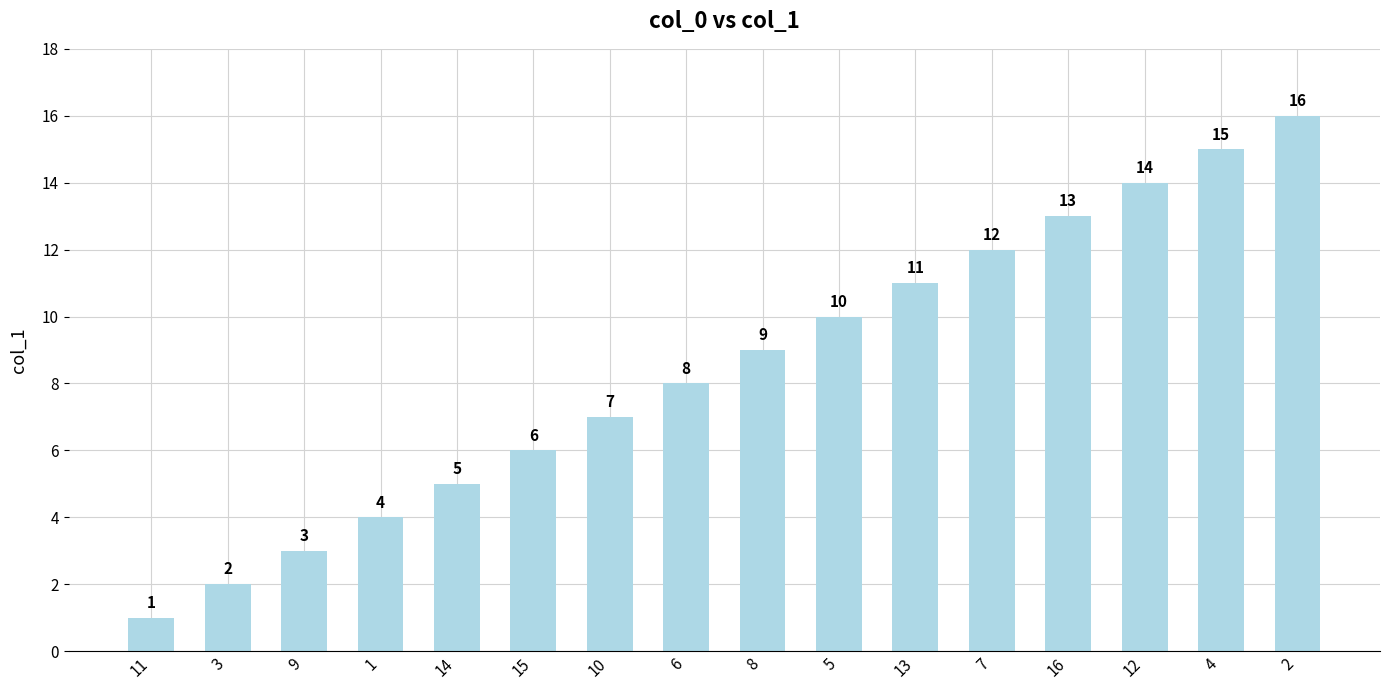

Which category has the highest value across all series?

2